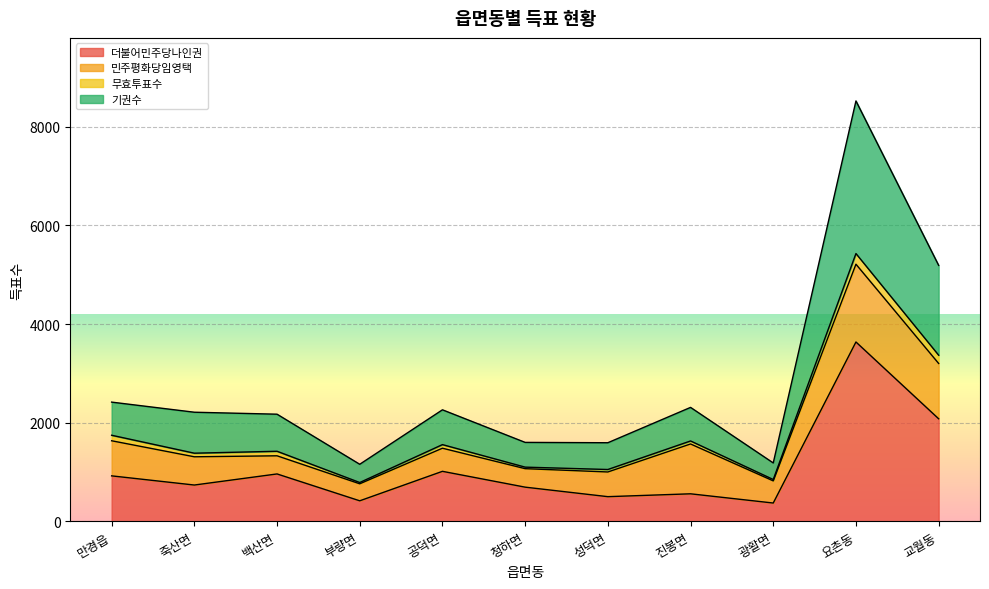

Is it true that 더불어민주당나인권 equals 1152 at 청하면?

False